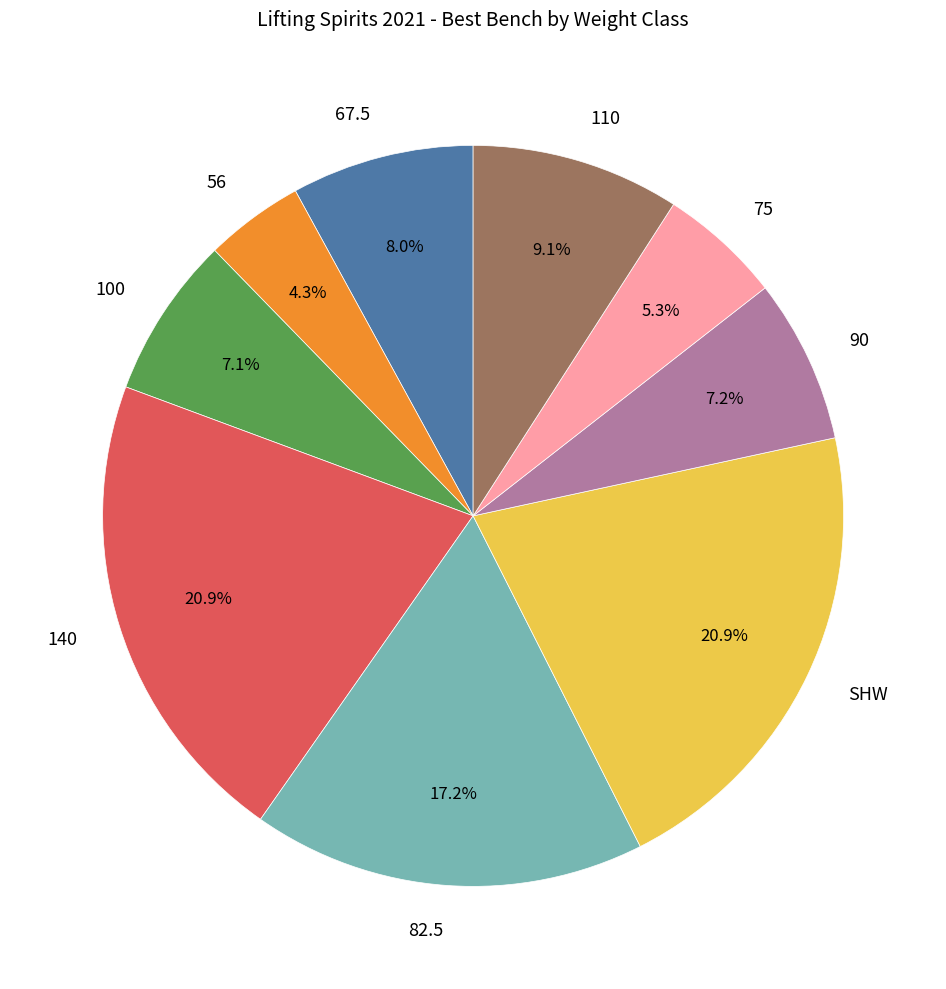

To the nearest percent, what percentage of the pie is SHW?

21%